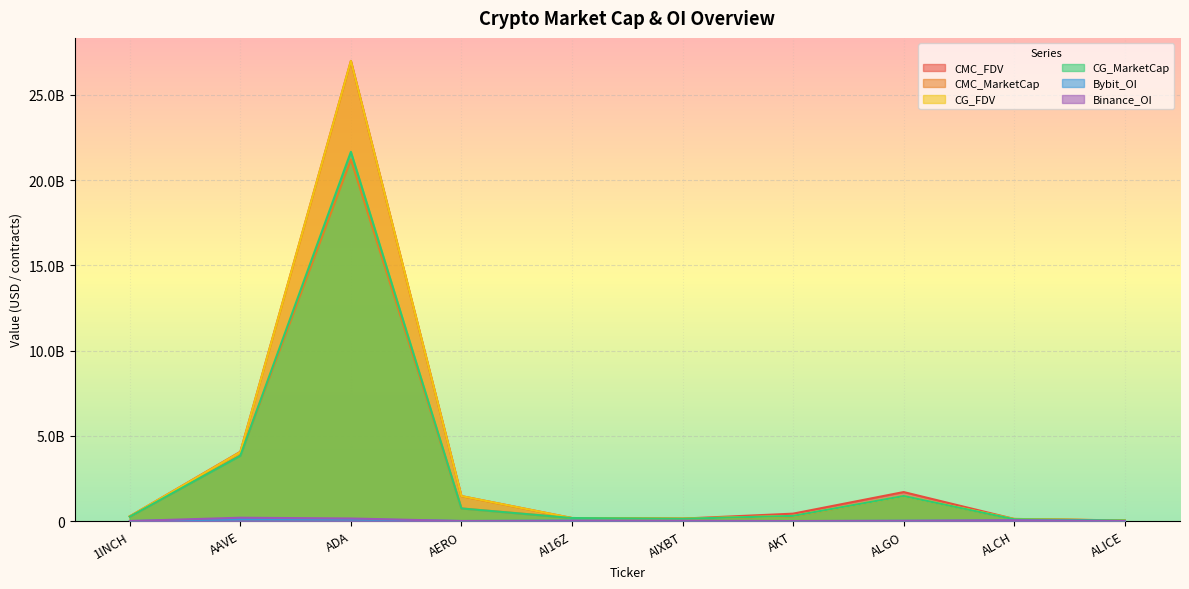

Where is the first local maximum for CMC_FDV?

ADA